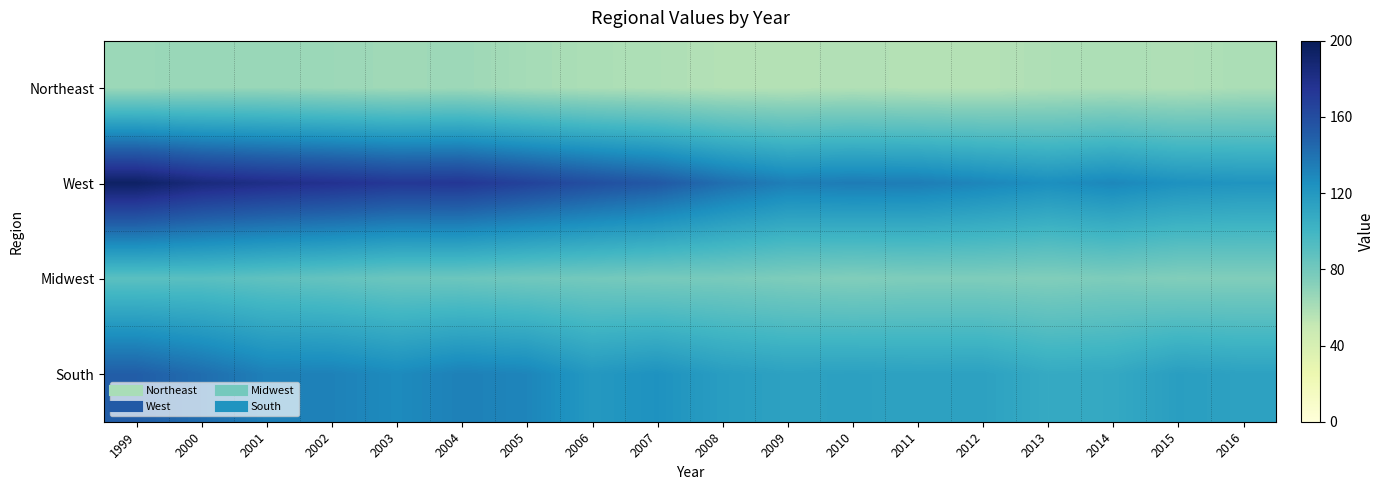

Count the number of data series in this chart.

4